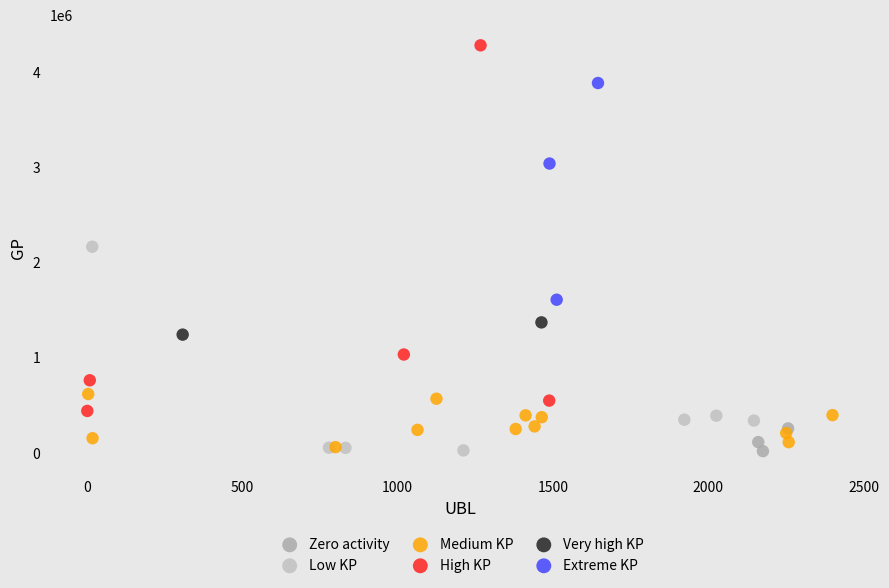

What are all the series names shown in the legend?

Zero activity, Low KP, Medium KP, High KP, Very high KP, Extreme KP